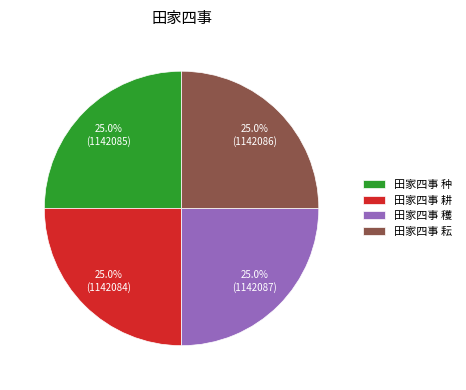

Approximately how many times larger is the value at 田家四事 耕 compared to 田家四事 耘?

1.0